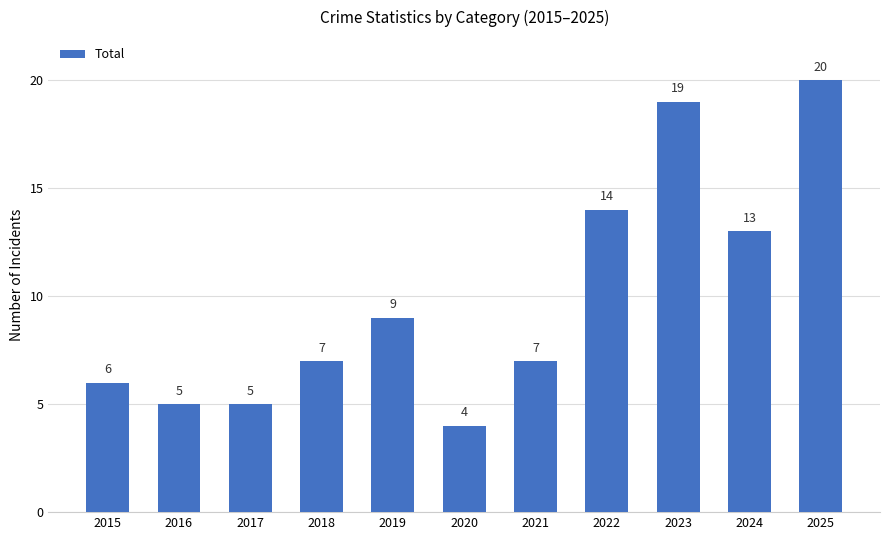

How many data points does each series have?

11